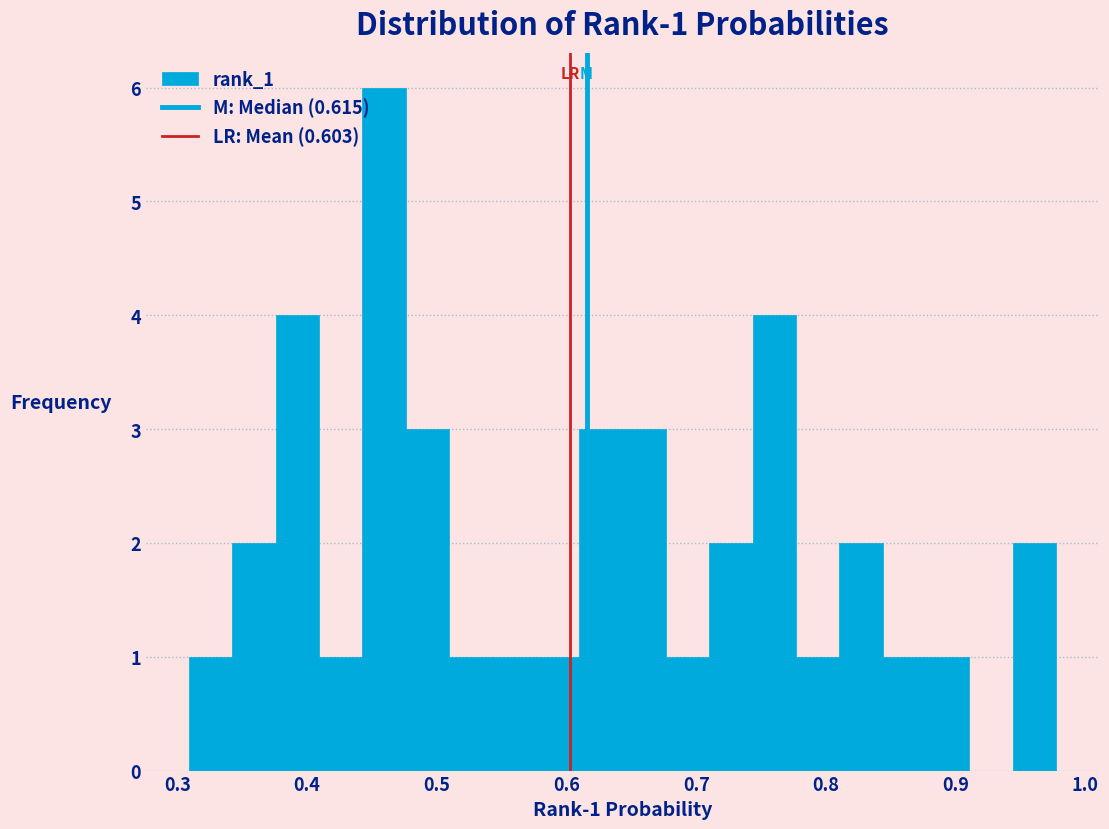

Around what value on the x-axis is the tallest bar? Give the approximate position of its centre, as read against the axis.

0.46